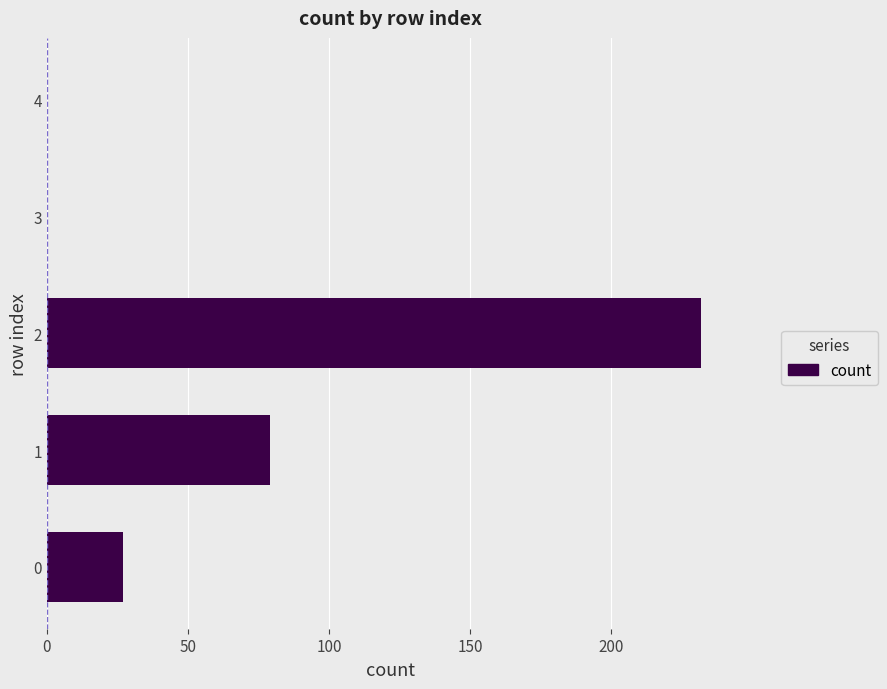

What is the ratio of the value at 2 to the value at 1?

2.9